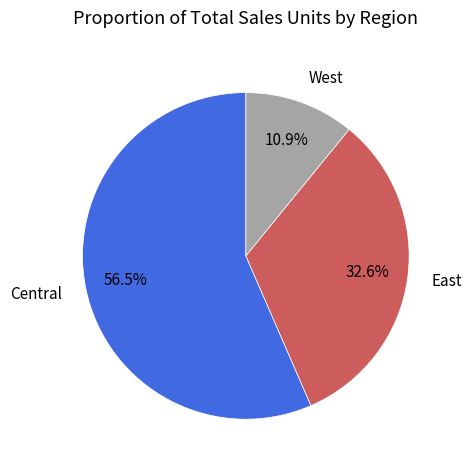

True or false: West accounts for 11% of the total.

True